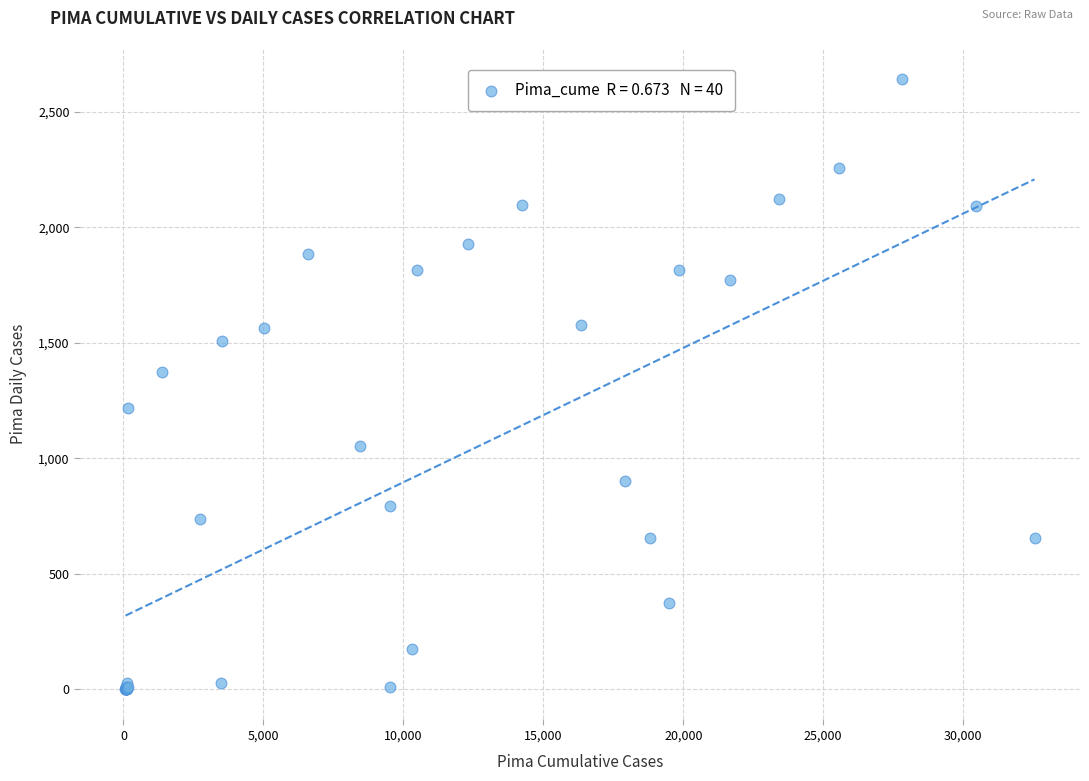

What Y value in the scatter plot is closest to 1321?

1372